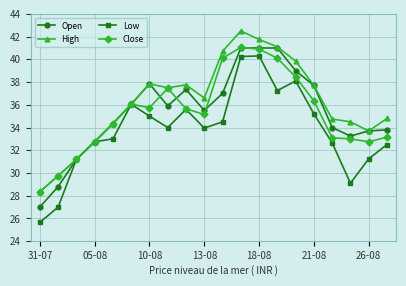

What is the greatest value displayed?

42.5